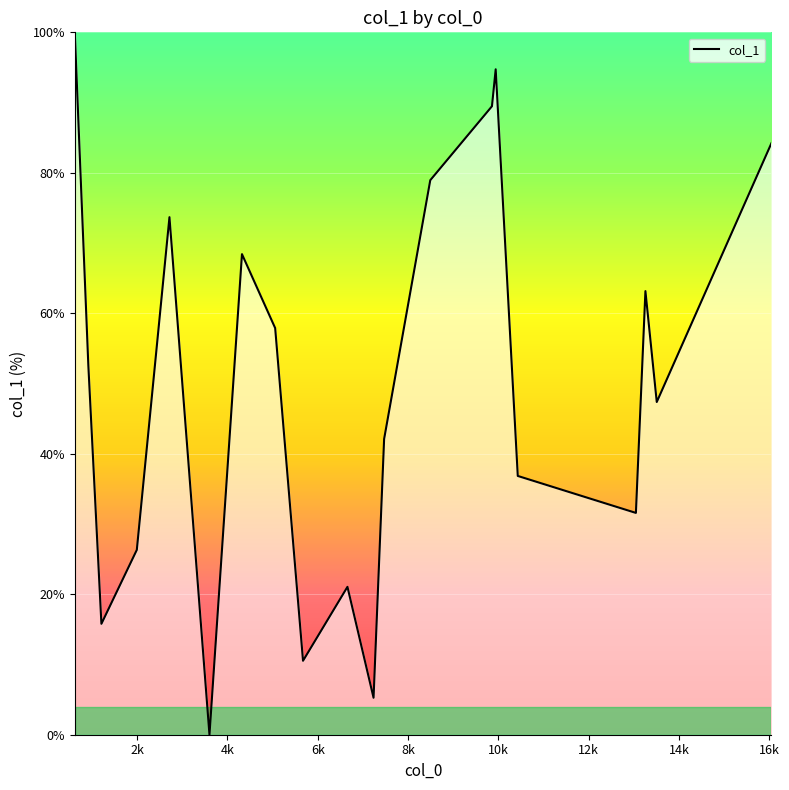

What is the maximum value shown in the chart?

100.0